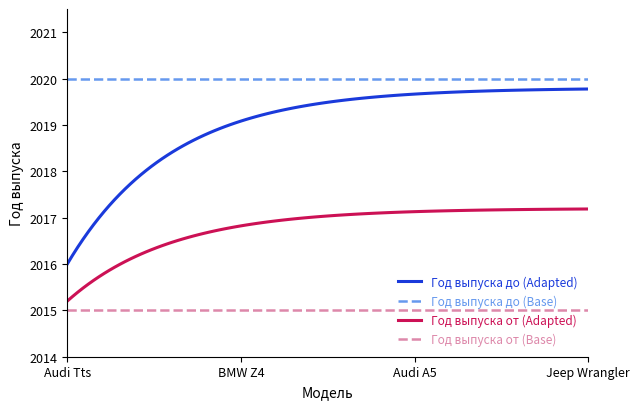

Rank the series by their average value, from highest to lowest.

Год выпуска до (Base), Год выпуска до (Adapted), Год выпуска от (Adapted), Год выпуска от (Base)